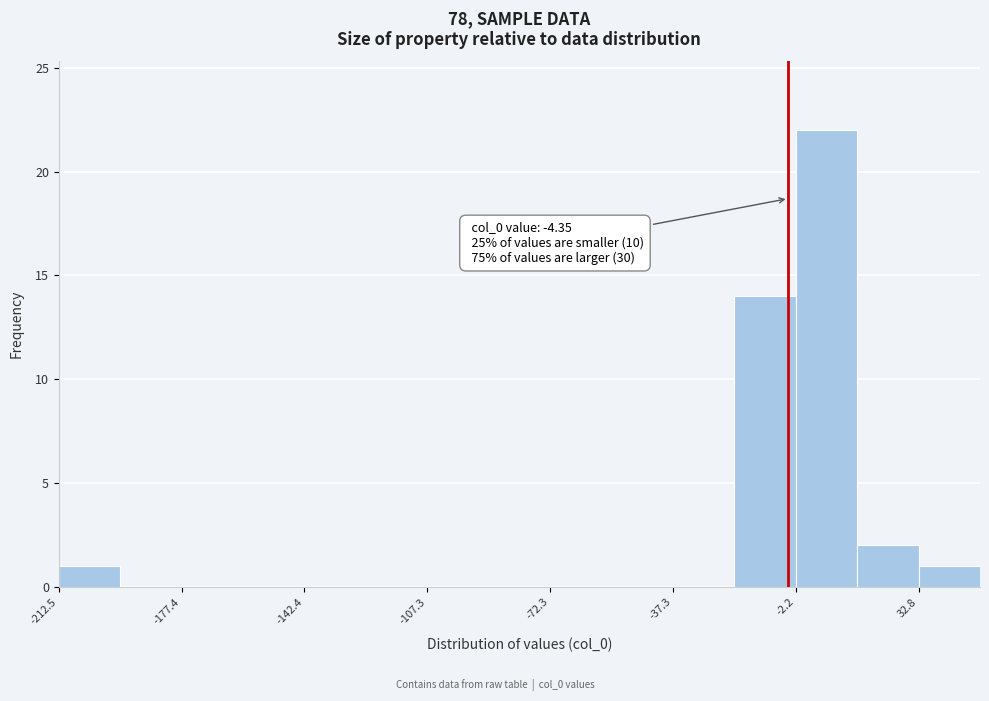

Read against the x-axis, roughly where is the centre of the tallest bar?

5